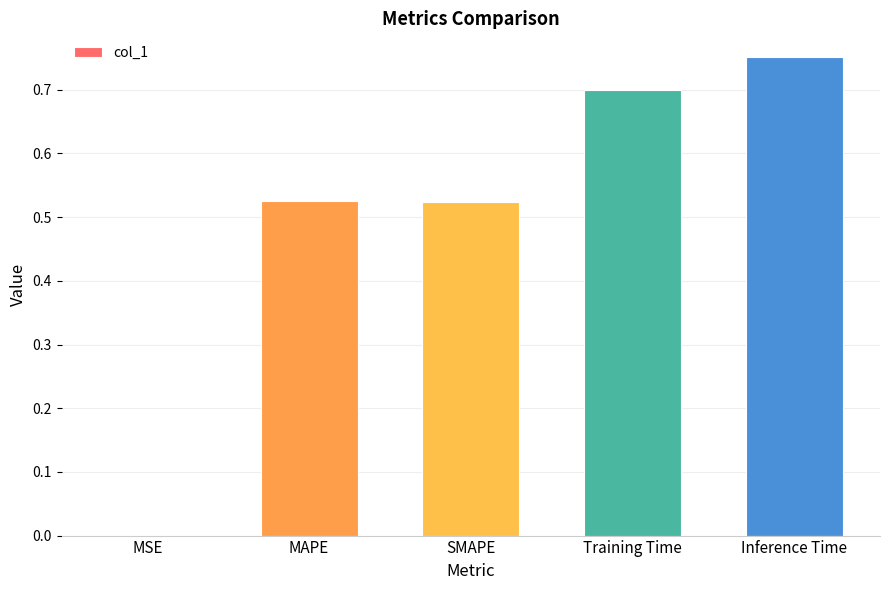

Which label corresponds to the largest value in the chart?

Inference Time